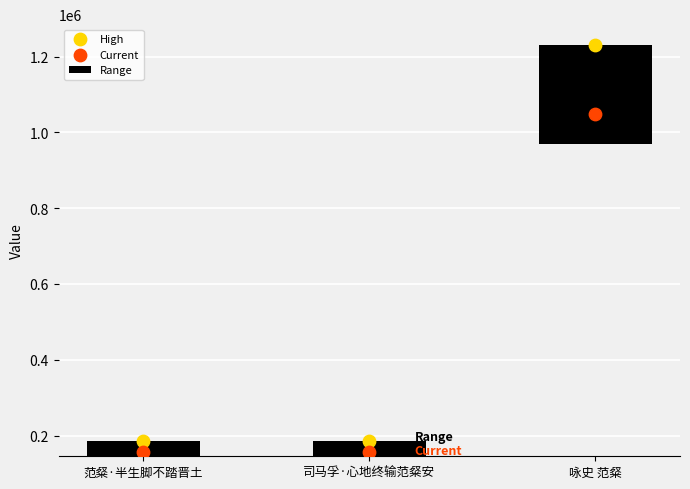

Which series has the largest total across all categories?

High